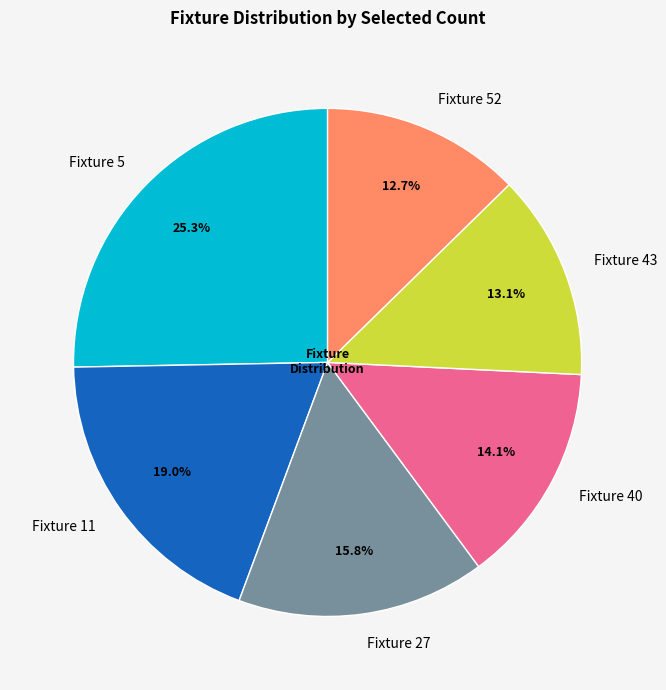

Does any single category account for the majority?

No